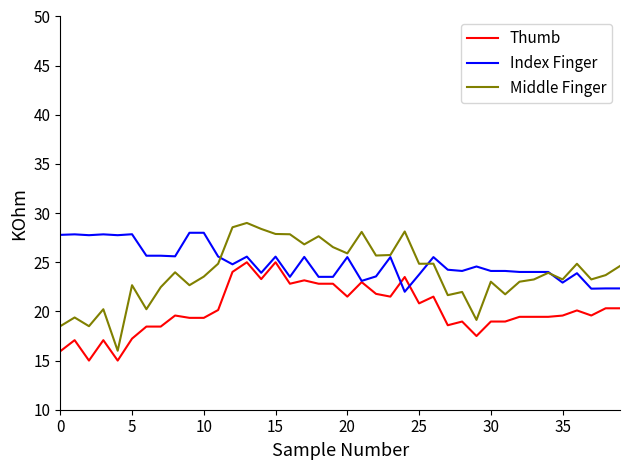

What is the maximum value for Thumb?

25.0